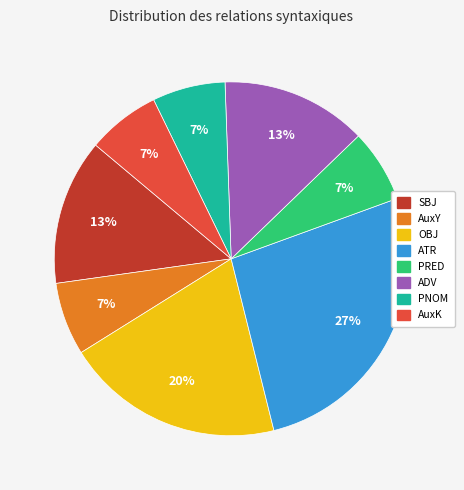

To the nearest percent, what is the difference between the largest and smallest slice percentages?

20%